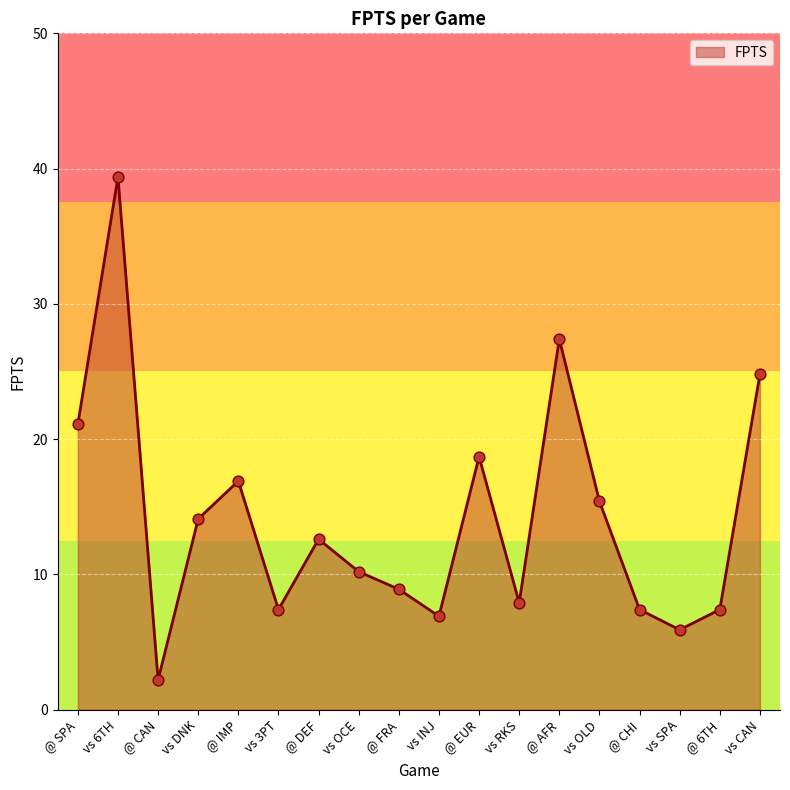

What is the ratio of the value at vs 3PT to the value at @ AFR?

0.3